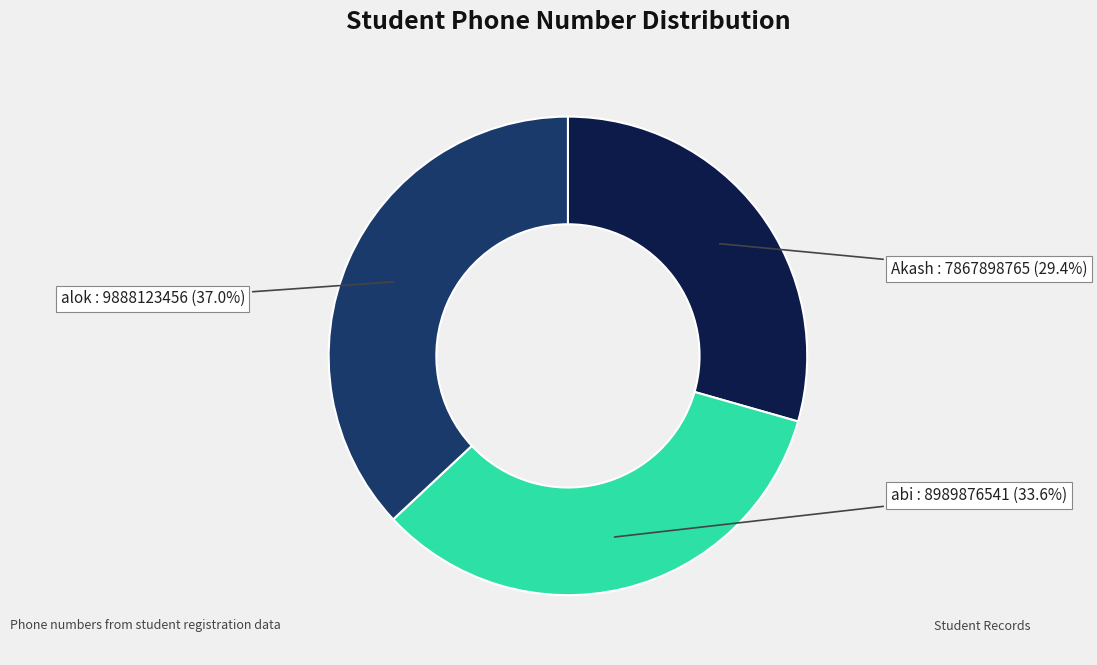

To the nearest percent, what is the difference between the largest and smallest slice percentages?

8%